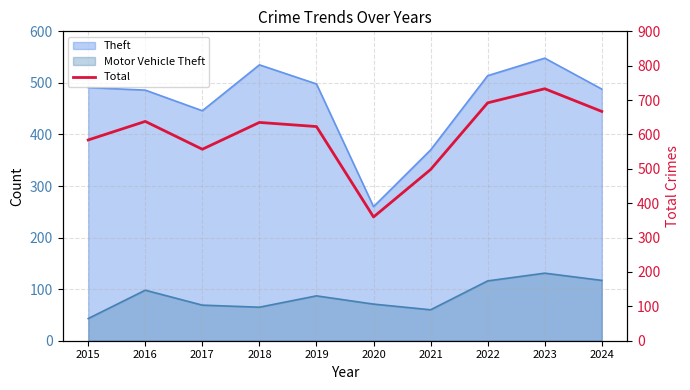

The value at 2015 is 147. True or false?

False